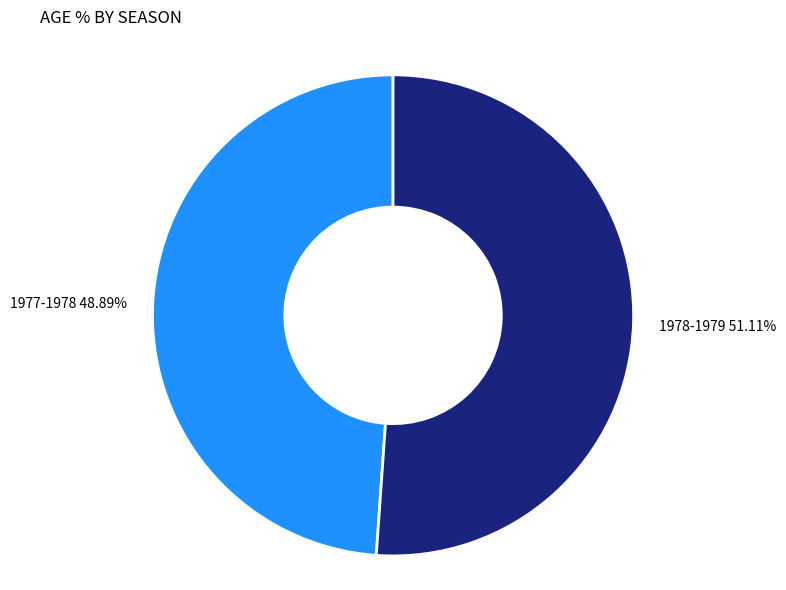

Count the number of slices in the pie.

2